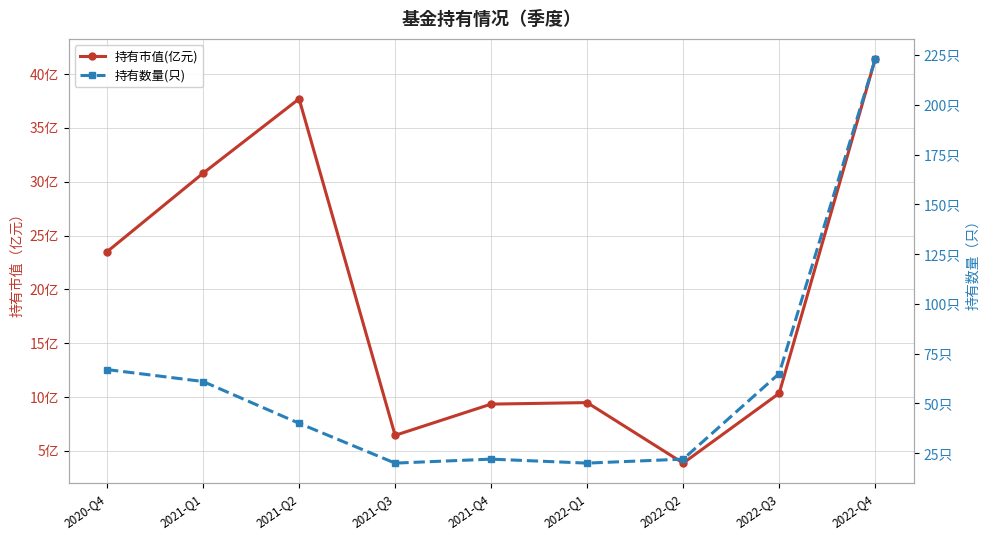

Is it true that 持有数量(只) equals 22.0 at 2022-Q2?

True